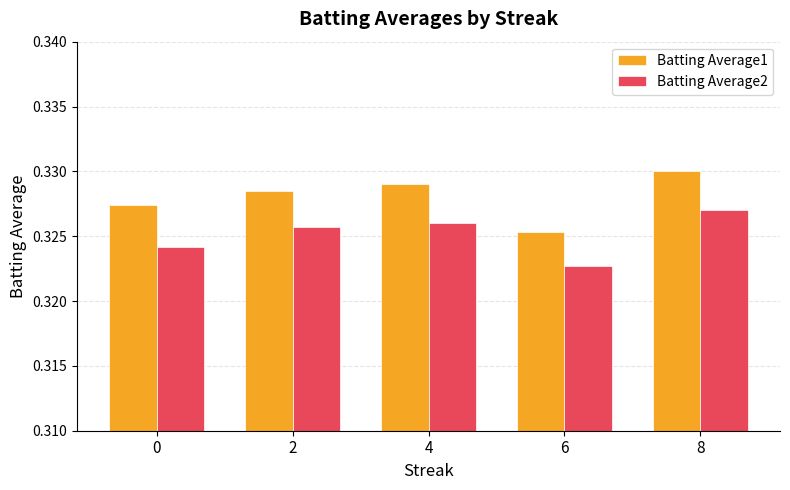

At which label does Batting Average2 reach its peak?

8